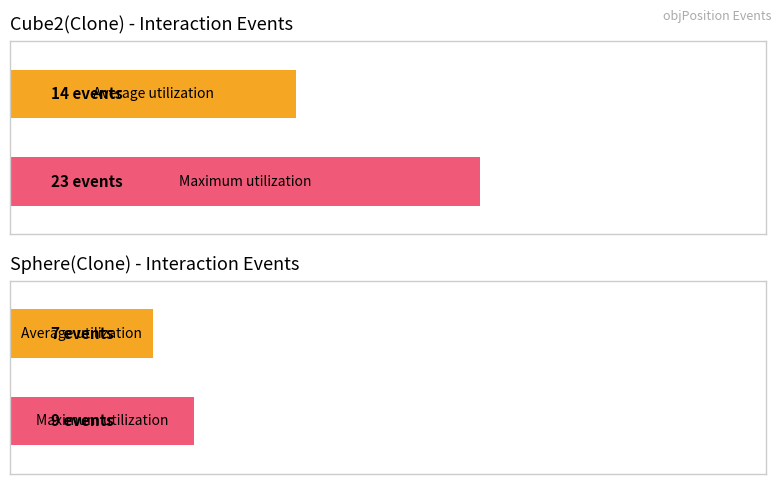

List the series in order of their peak value, highest first.

Maximum utilization, Average utilization